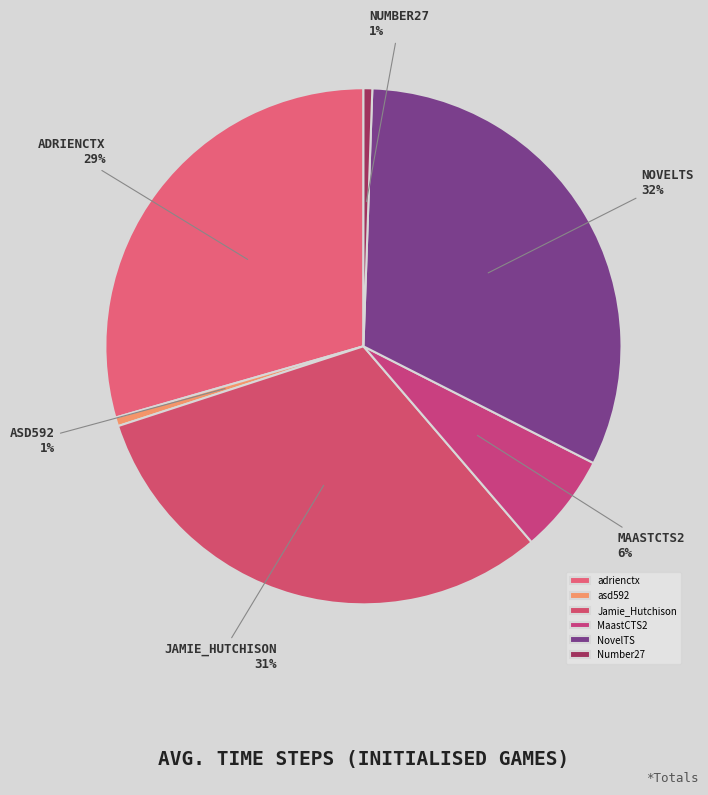

What percentage is the Jamie_Hutchison slice, to the nearest percent?

31%